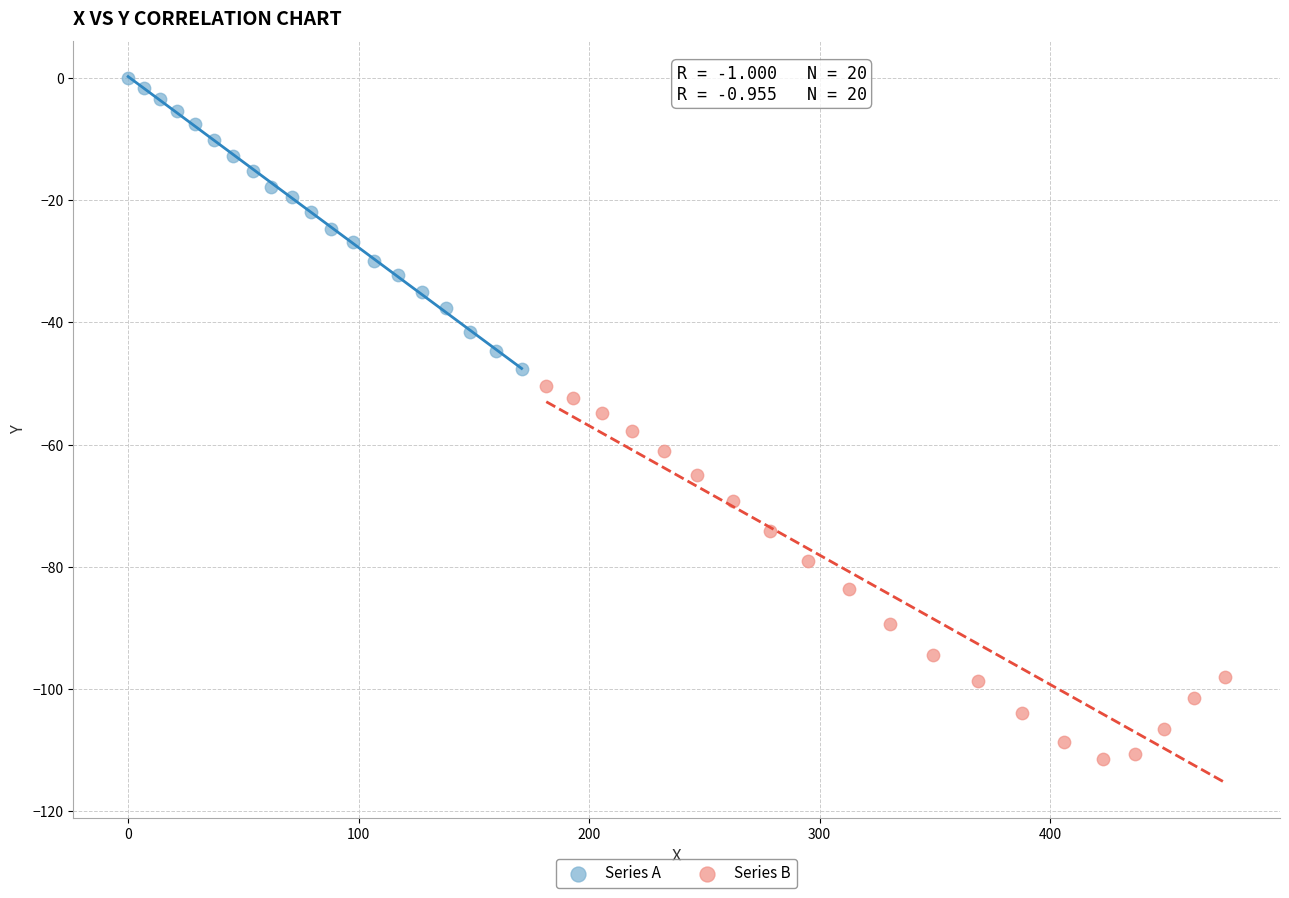

Which series contains the lowest Y value?

Series B